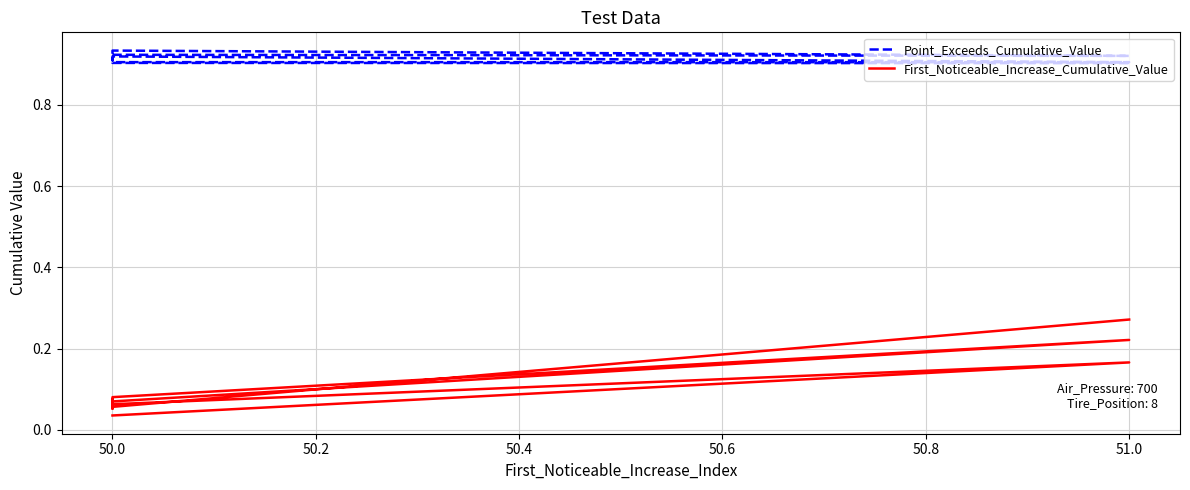

What value does the Point_Exceeds_Cumulative_Value series have at 50.0?

0.9